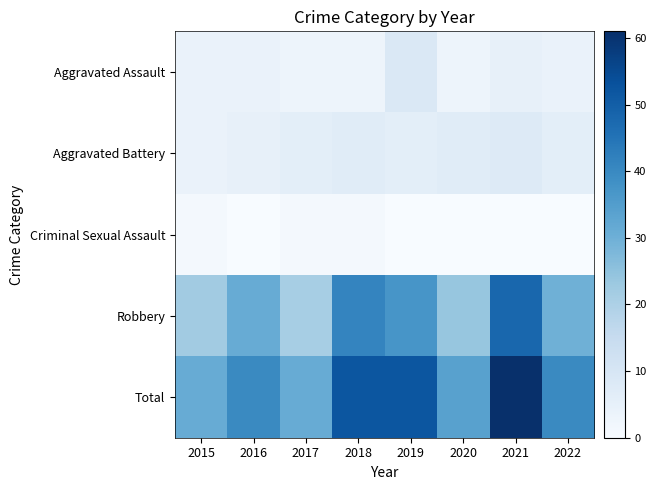

Reading left to right, list all the values displayed in this chart.

Aggravated Assault: 2015=4	2016=4	2017=3	2018=3	2019=9	2020=3	2021=5	2022=4
Aggravated Battery: 2015=4	2016=5	2017=6	2018=7	2019=6	2020=7	2021=8	2022=6
Criminal Sexual Assault: 2015=1	2016=0	2017=1	2018=1	2019=0	2020=0	2021=0	2022=0
Robbery: 2015=22	2016=31	2017=21	2018=41	2019=37	2020=24	2021=48	2022=30
Total: 2015=31	2016=40	2017=31	2018=52	2019=52	2020=34	2021=61	2022=40